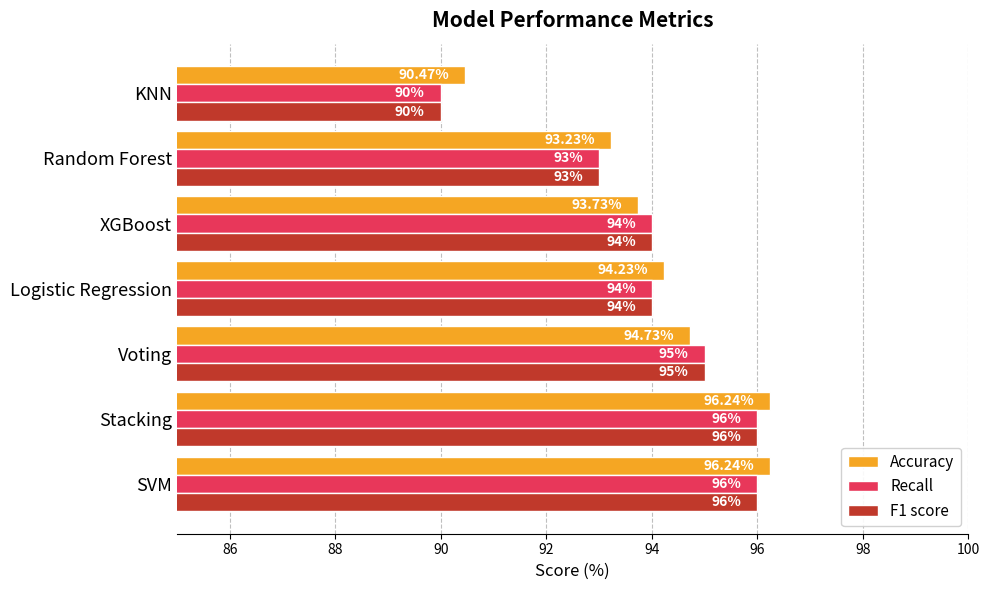

At which label is Accuracy closest to 93?

Random Forest